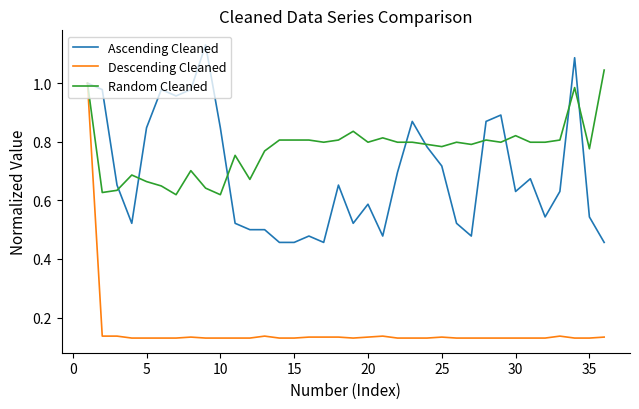

Which series has the largest range (max minus min)?

Descending Cleaned